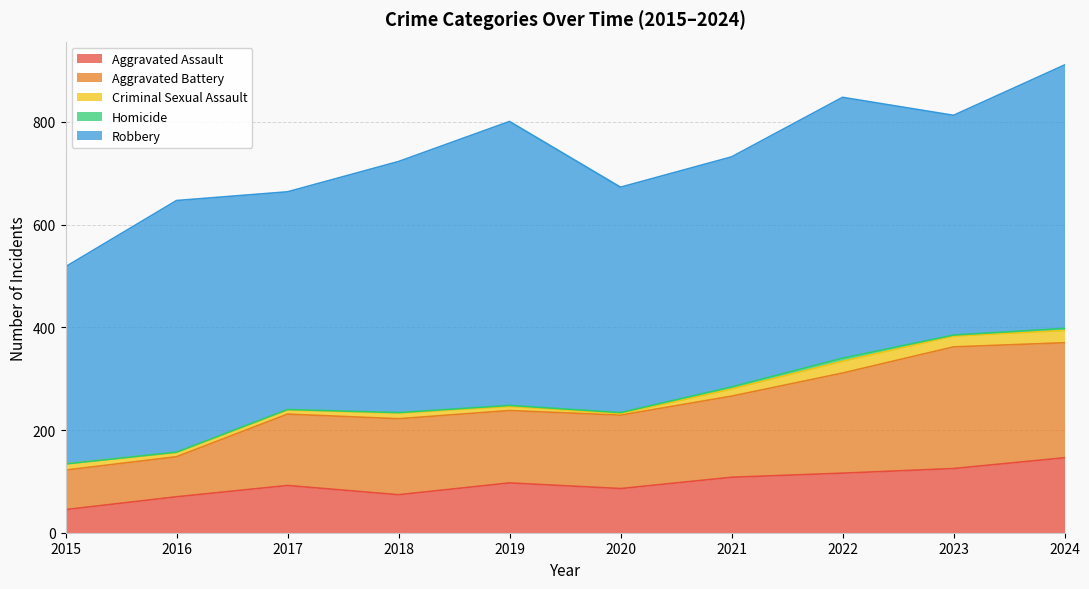

Where is the first local minimum for Aggravated Assault?

2018